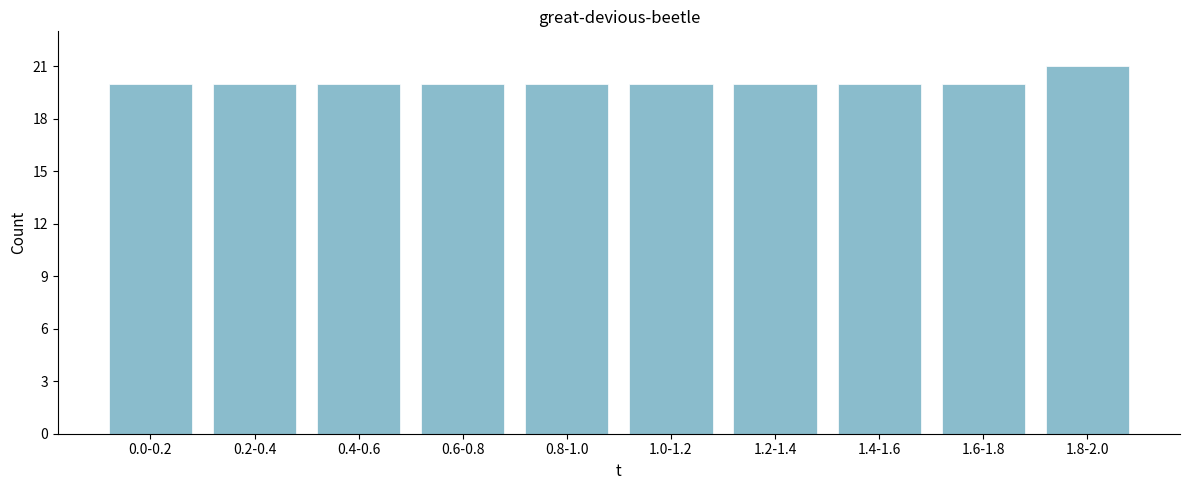

Reading left to right, list all the values displayed in this chart.

20	20	20	20	20	20	20	20	20	21